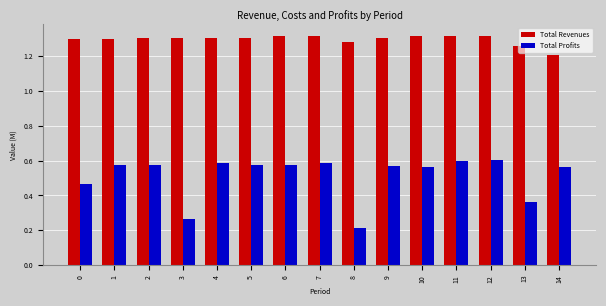

What are all the series names shown in the legend?

Total Revenues, Total Profits